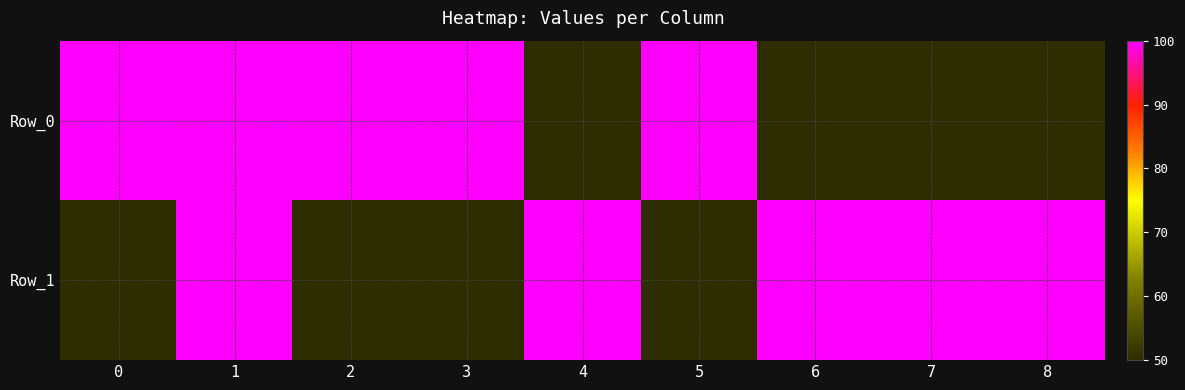

Count the number of categories in the chart.

9